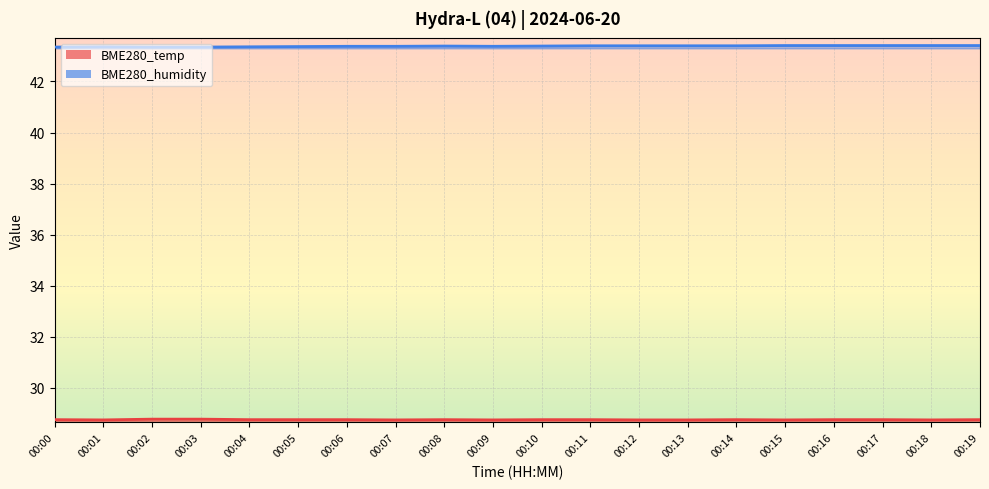

How many lines are shown in the chart?

2